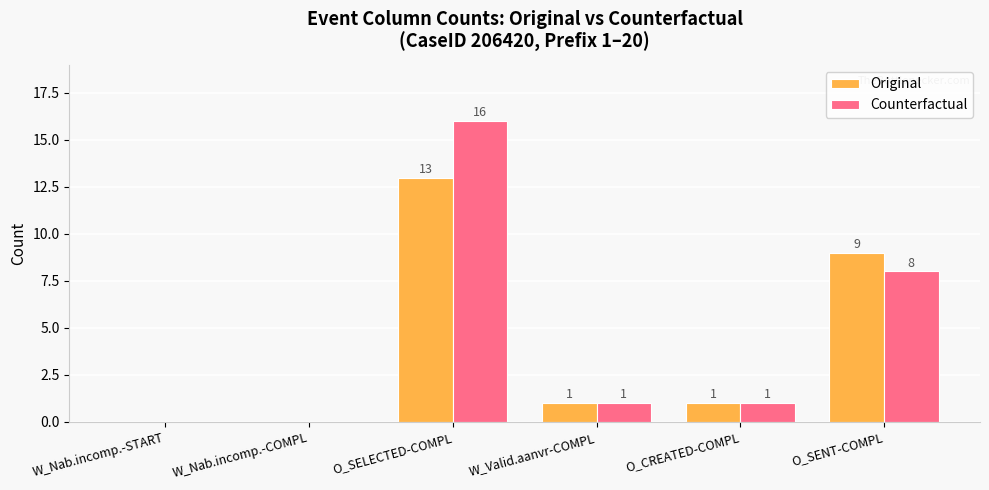

What is the total value across all series at W_Valid.aanvr-COMPL?

2